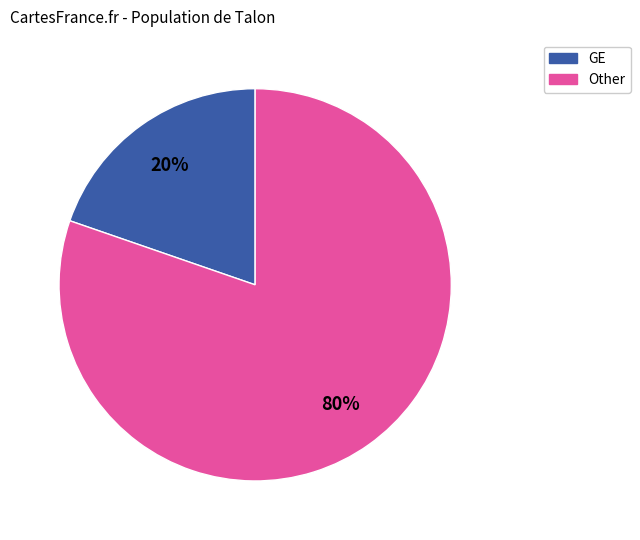

True or false: Other accounts for 88% of the total.

False